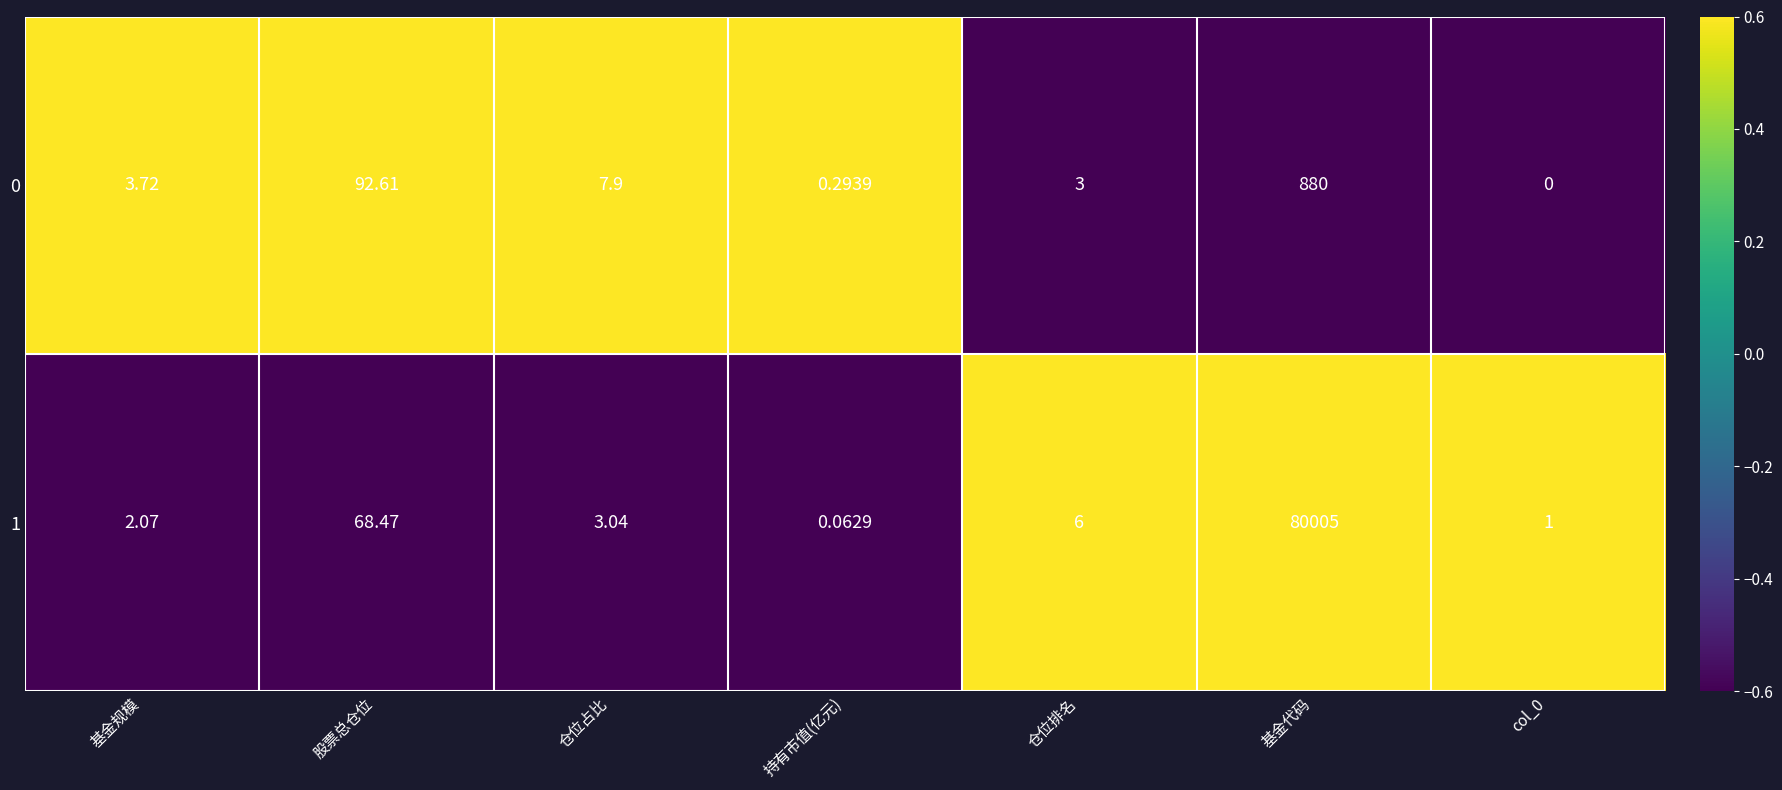

At which label does 1 reach its peak?

基金代码